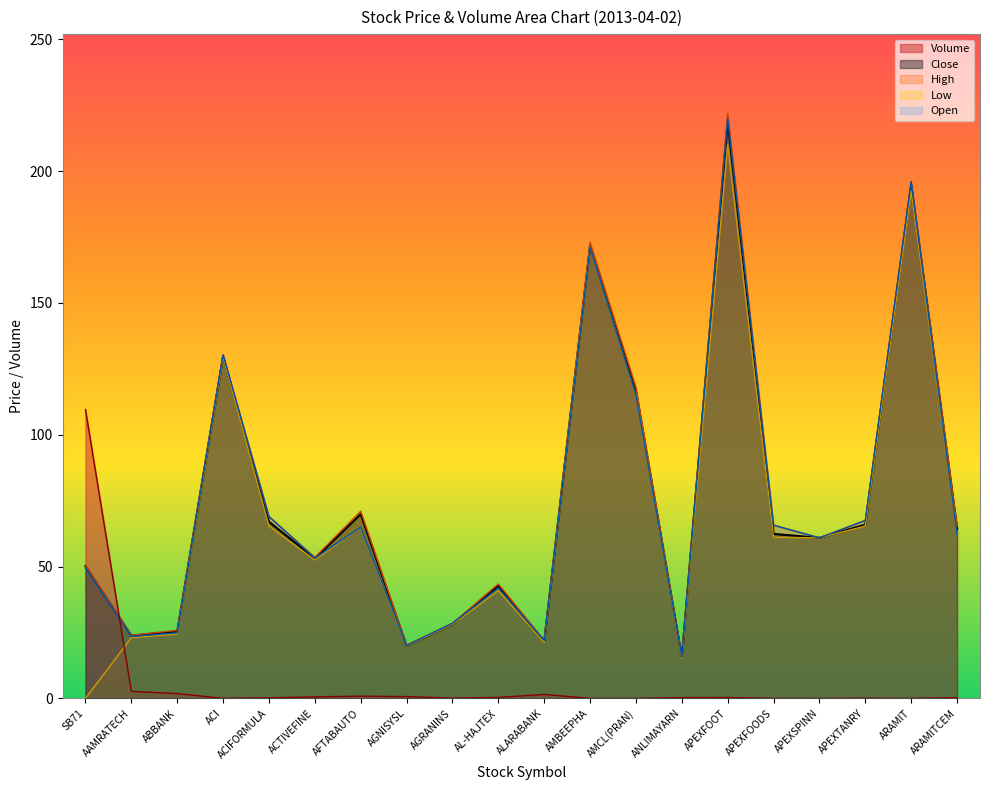

Is the value of Volume at ACIFORMULA greater than the value of Close at ALARABANK?

No